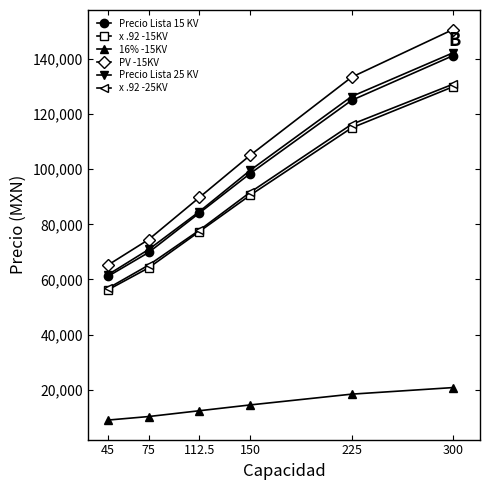

List the labels in order of x .92 -25KV value, largest first.

300, 225, 150, 112.5, 75, 45